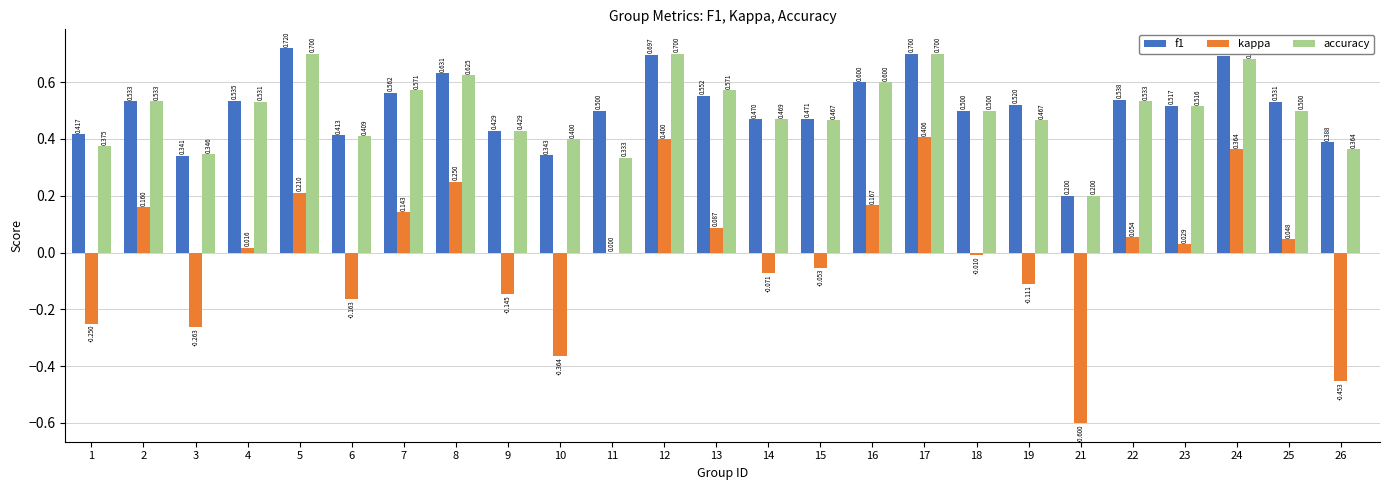

How many groups of bars are there?

25